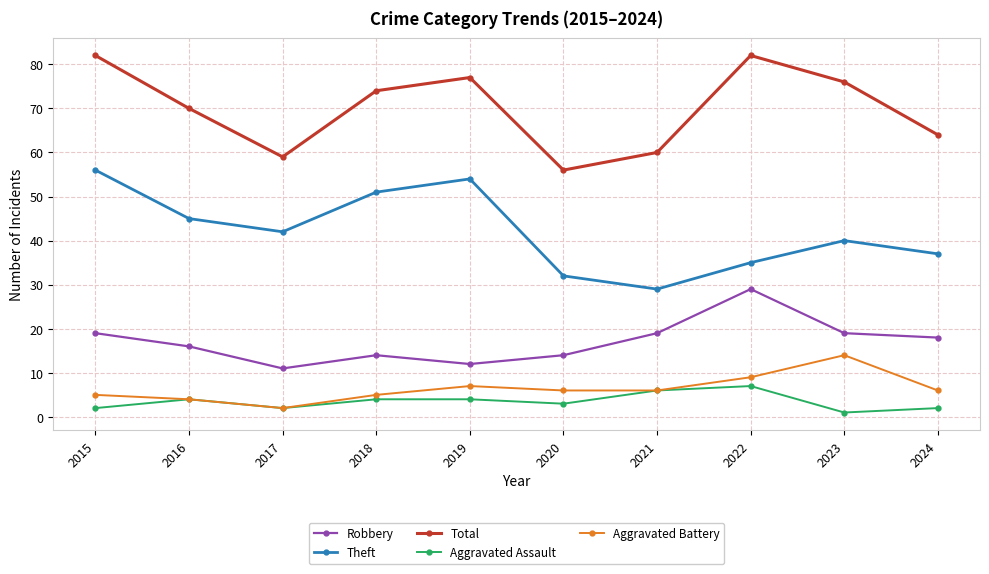

True or false: Theft and Robbery intersect in this chart.

False